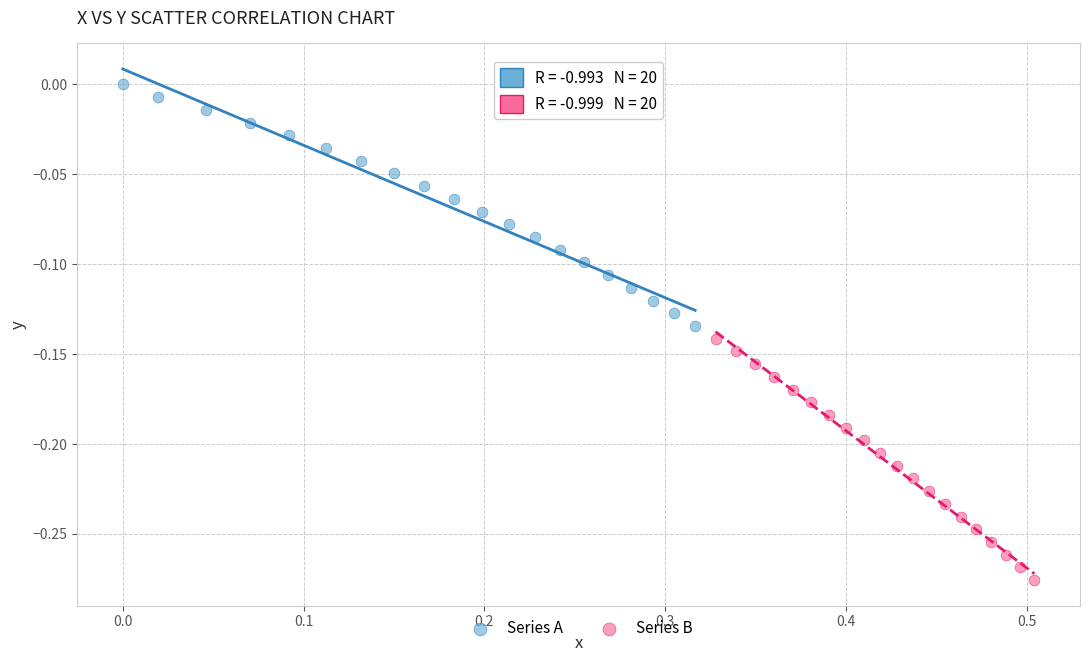

Which series contains the lowest Y value?

Series B